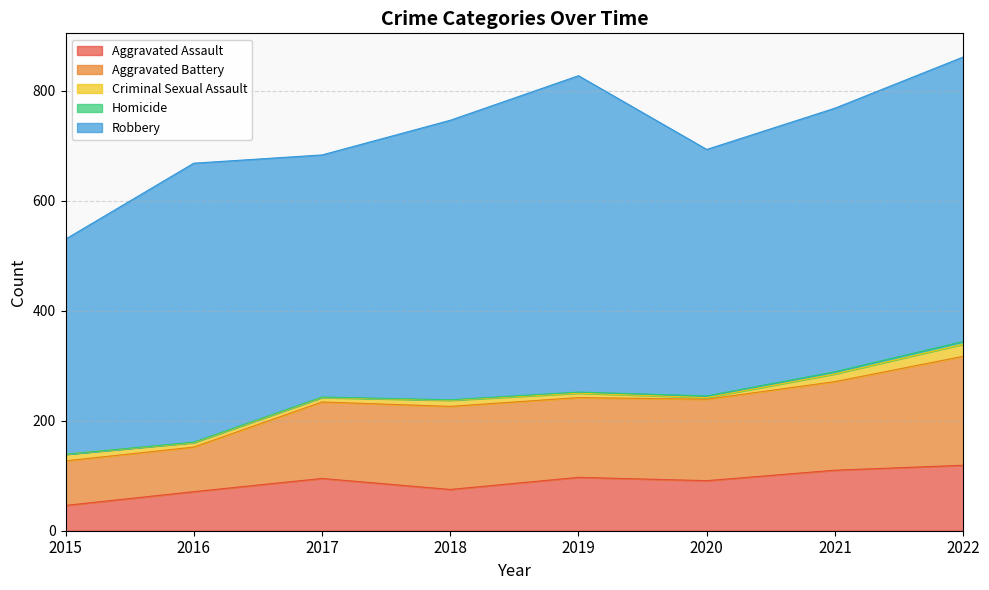

Which series has the widest spread of values?

Robbery